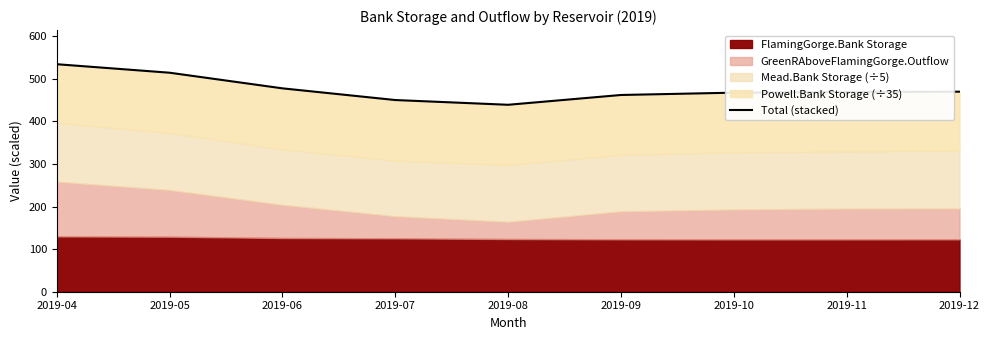

What is the ratio of the value at 2019-11 to the value at 2019-05?

0.9